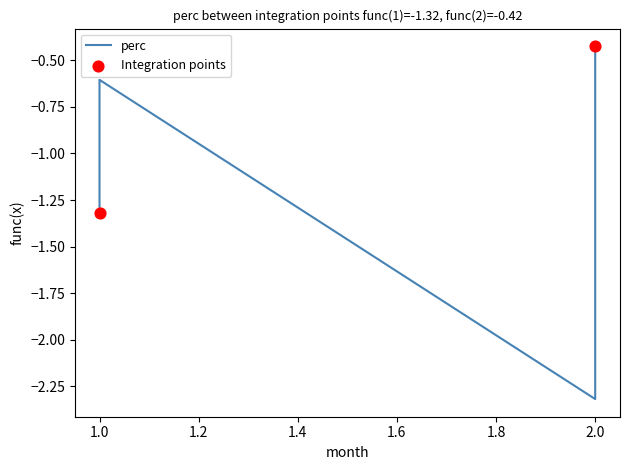

Which has a higher value, 2 or 1?

1